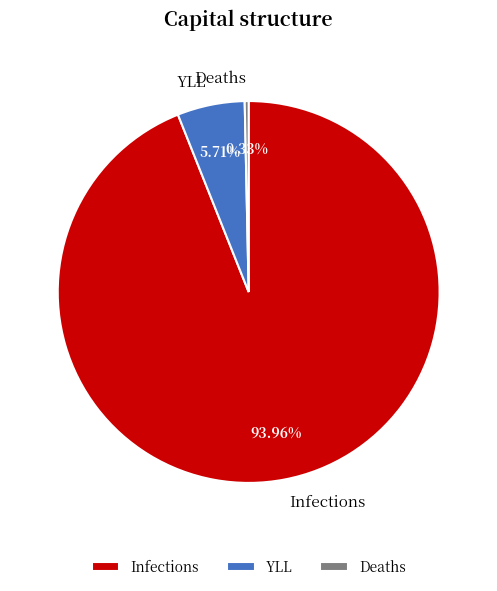

Rank the categories by value from lowest to highest.

Deaths, YLL, Infections